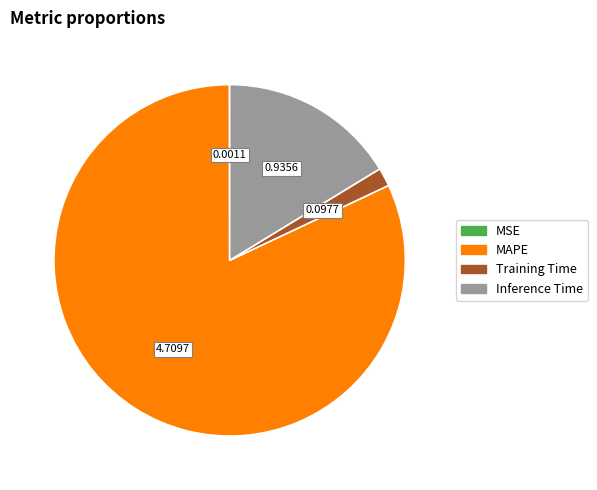

Which slice is the largest?

MAPE